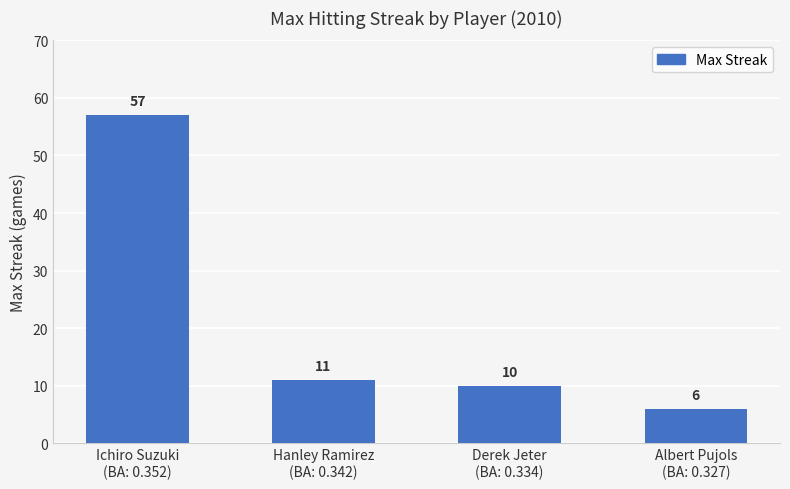

How many series are shown in this chart?

1